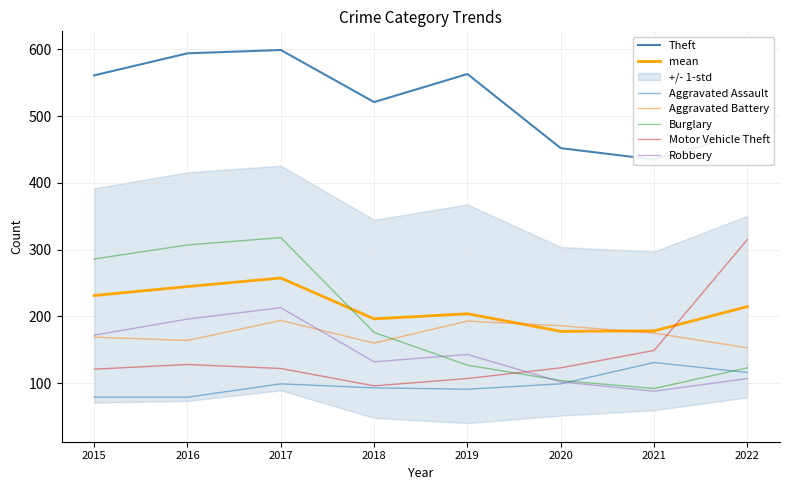

Does the chart display data point markers on the line(s)?

No